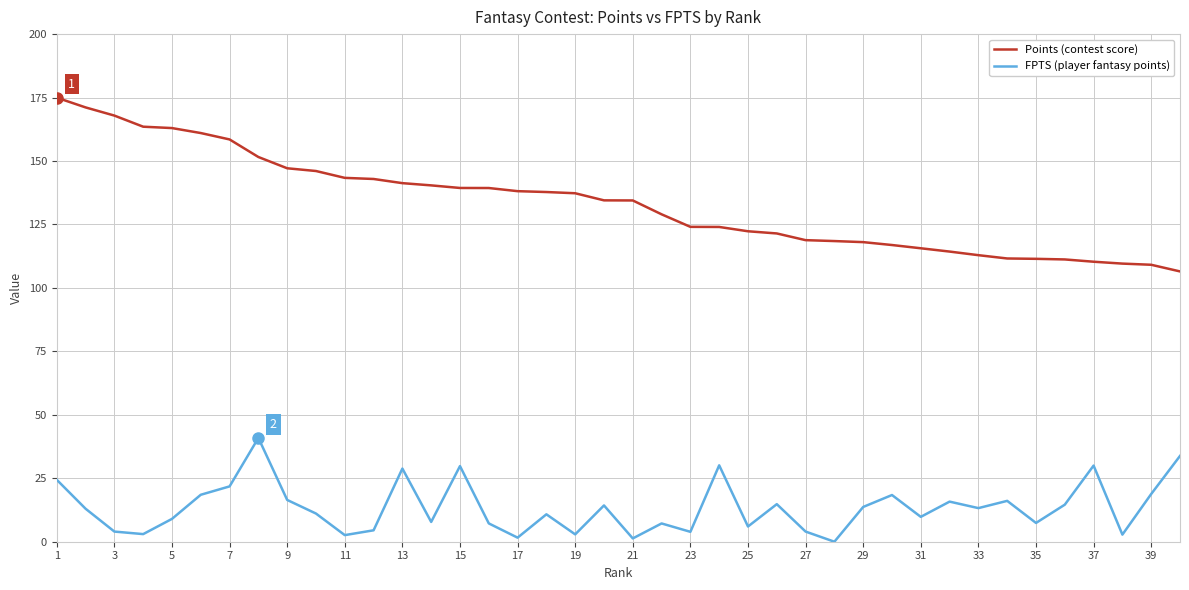

List the series in order of their overall mean, lowest first.

FPTS (player fantasy points), Points (contest score)